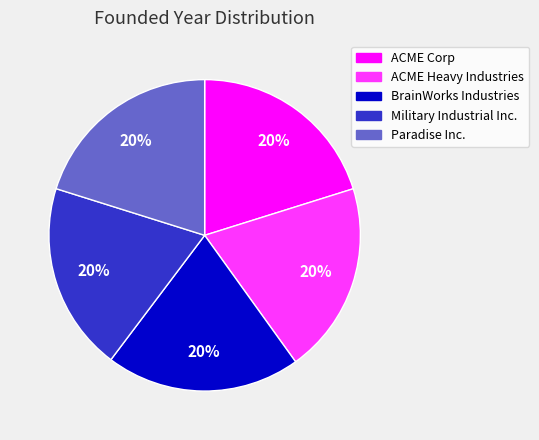

True or false: ACME Corp accounts for 27% of the total.

False